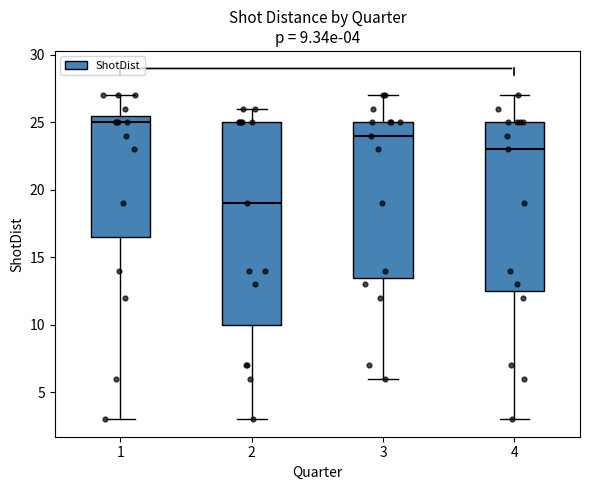

Which box is the tallest, from its lower edge to its upper edge?

2